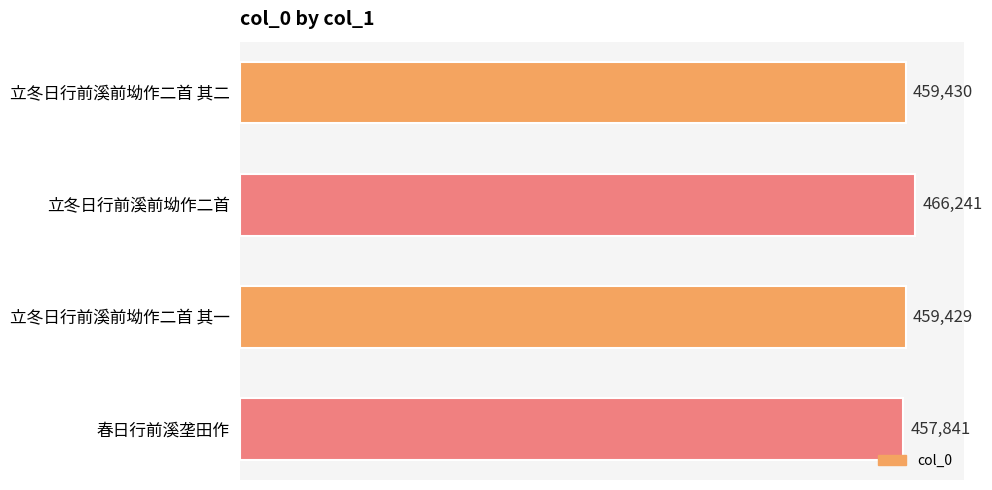

True or false: the data shows 457841 at 春日行前溪垄田作.

True